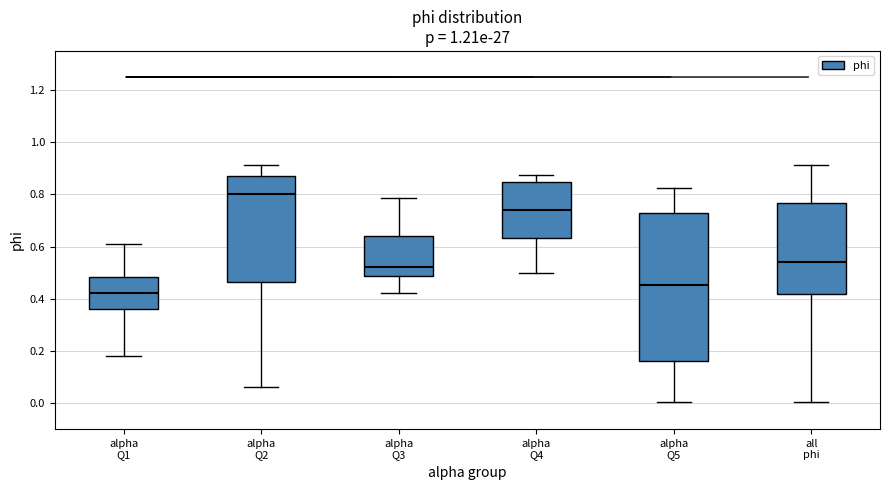

Where does the upper whisker of the box for all phi end on the y-axis? The values are not printed on the chart, so give them approximately, as read against the axis.

0.92